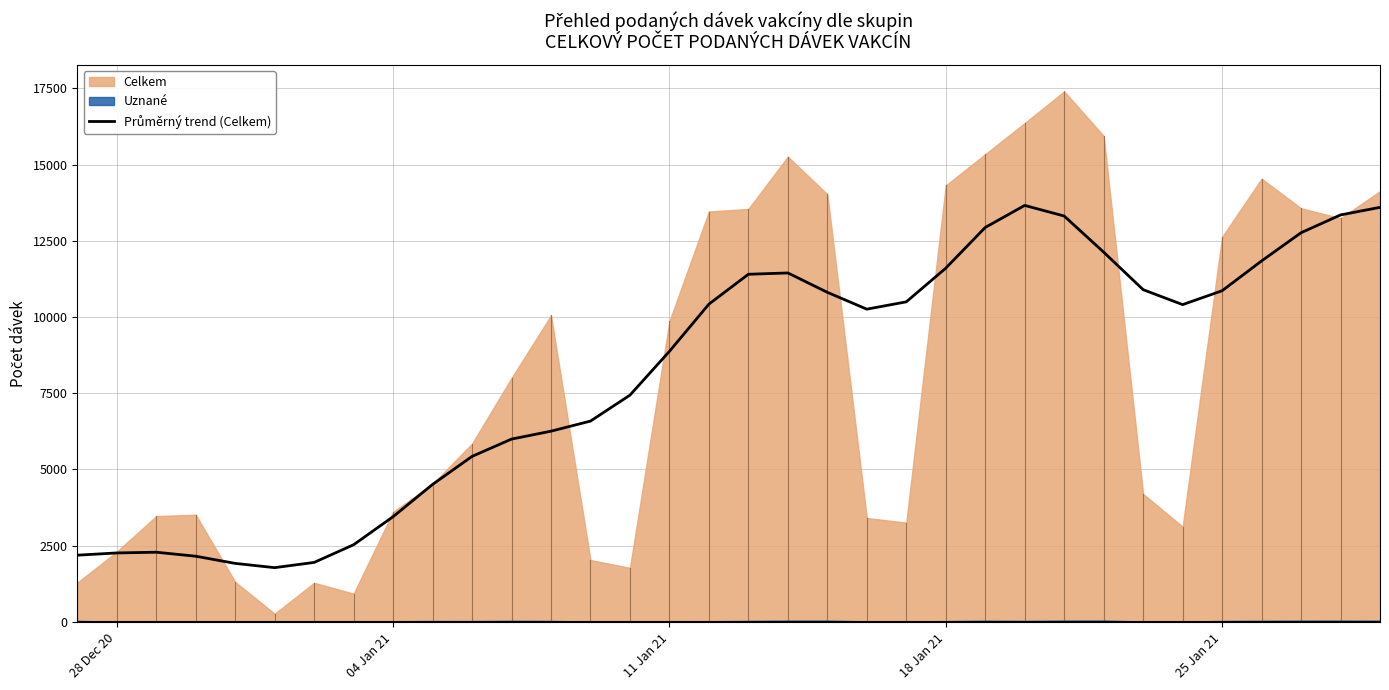

How many lines are shown in the chart?

1